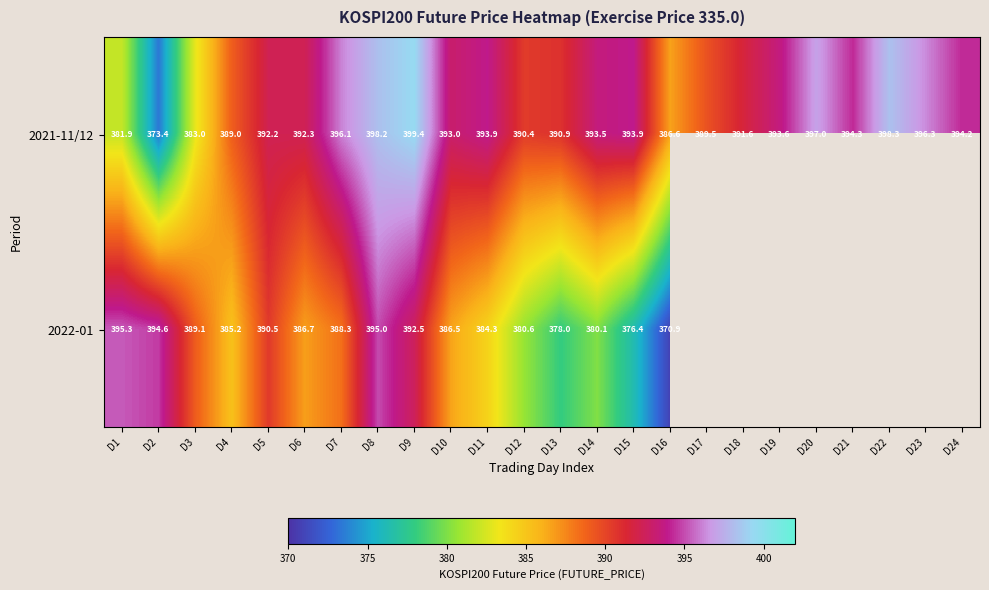

Rank the series by their maximum value, from highest to lowest.

2021-11/12, 2022-01